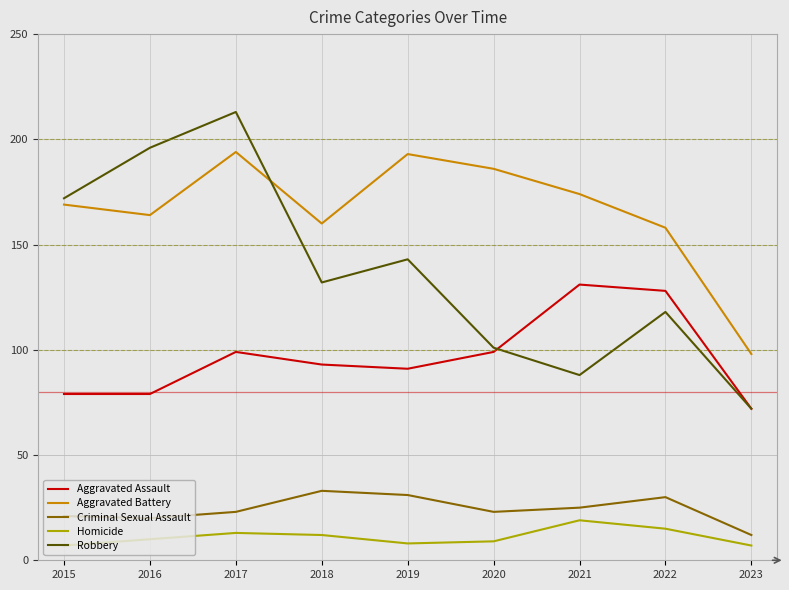

True or false: Criminal Sexual Assault and Aggravated Battery cross at least once.

False